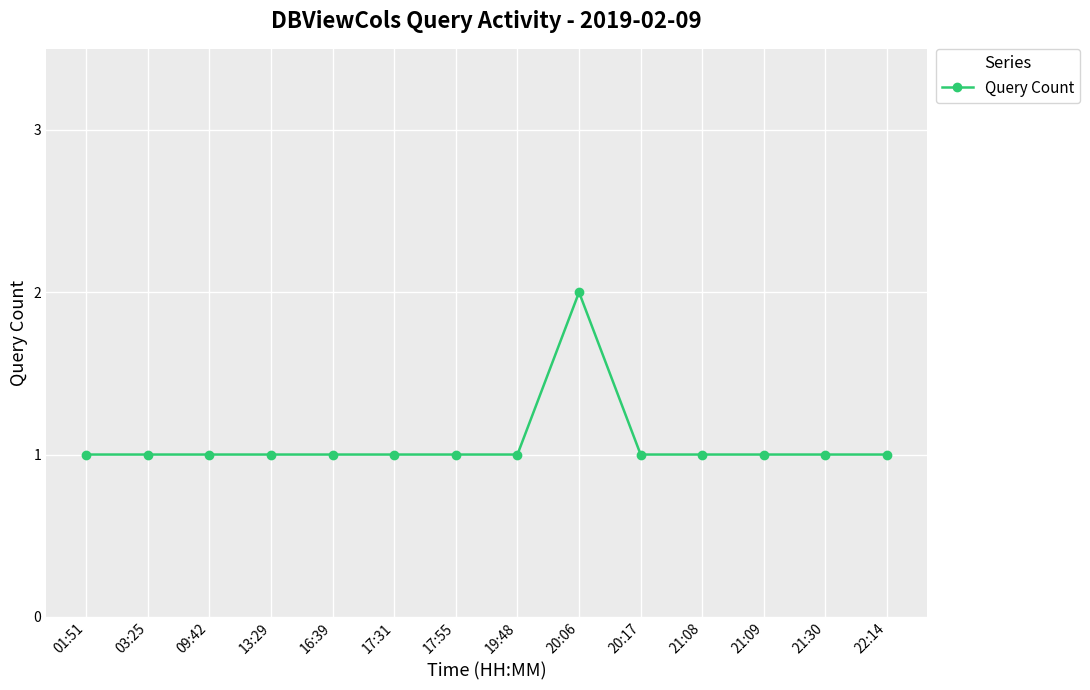

Reading left to right, what are all the values shown in this chart?

01:51=1	03:25=1	09:42=1	13:29=1	16:39=1	17:31=1	17:55=1	19:48=1	20:06=2	20:17=1	21:08=1	21:09=1	21:30=1	22:14=1